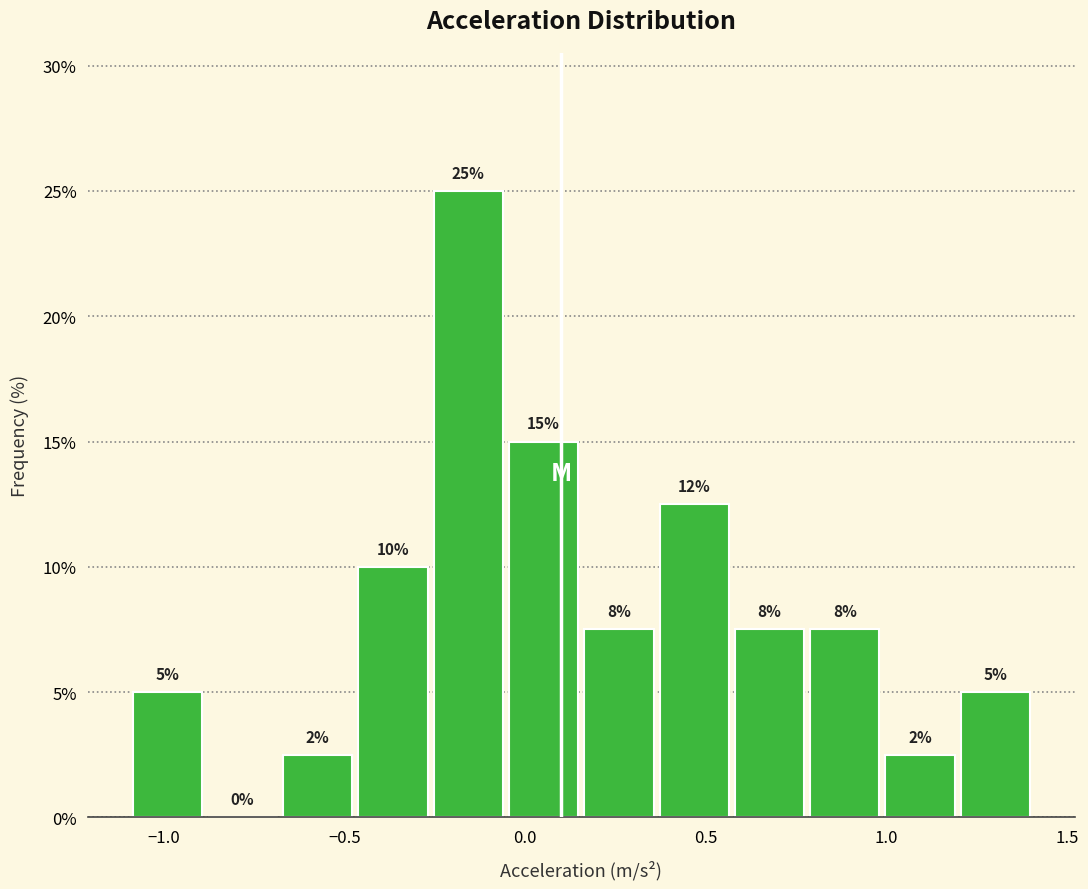

Over which range of the x-axis is the bar tallest?

-0.25 to -0.05